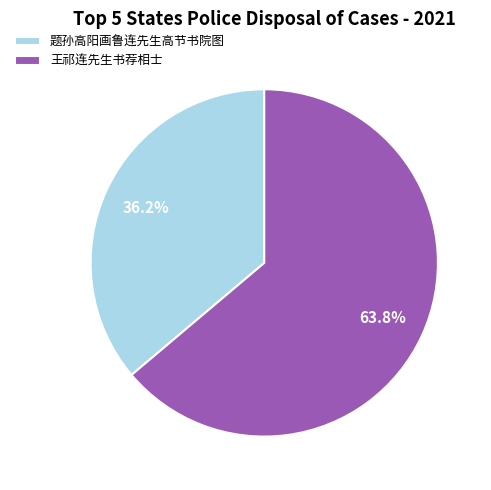

To the nearest percent, what percentage of the pie is 题孙高阳画鲁连先生高节书院图?

36%